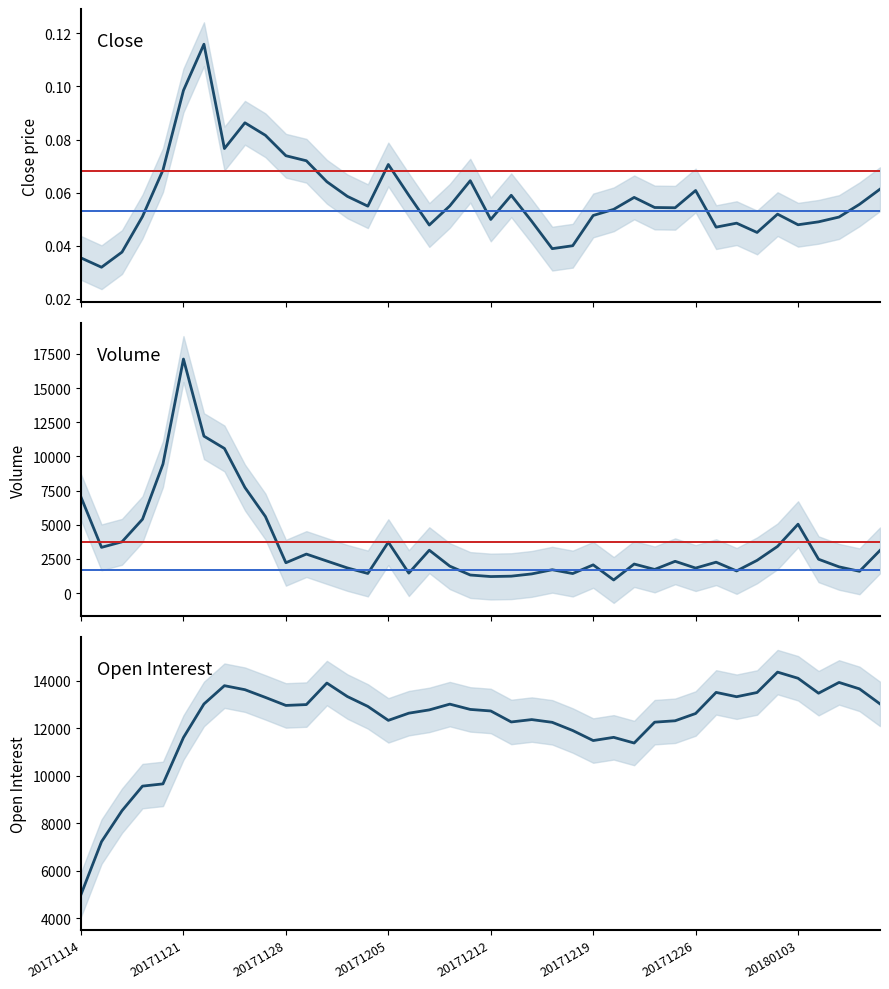

At which category does oi reach its first local valley?

20171128